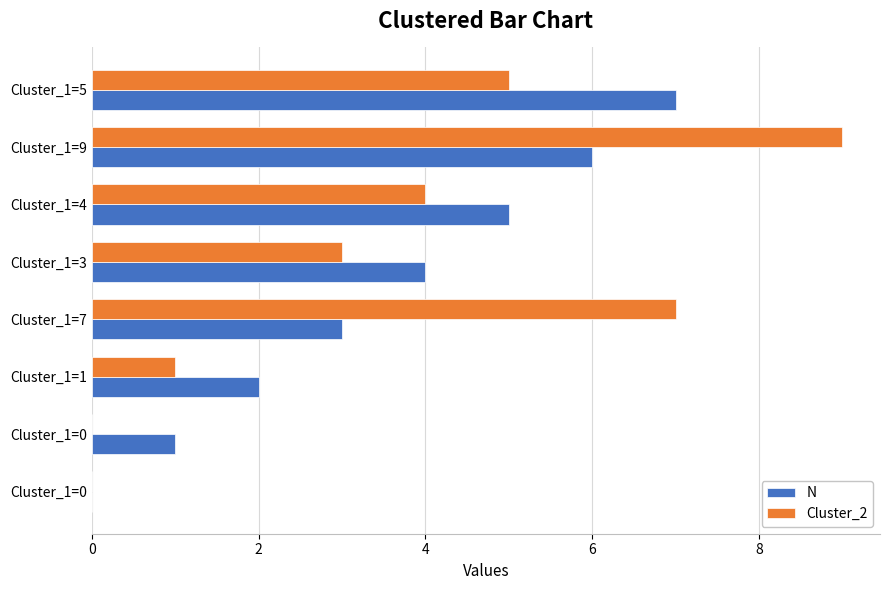

What is the sum of all N values?

28